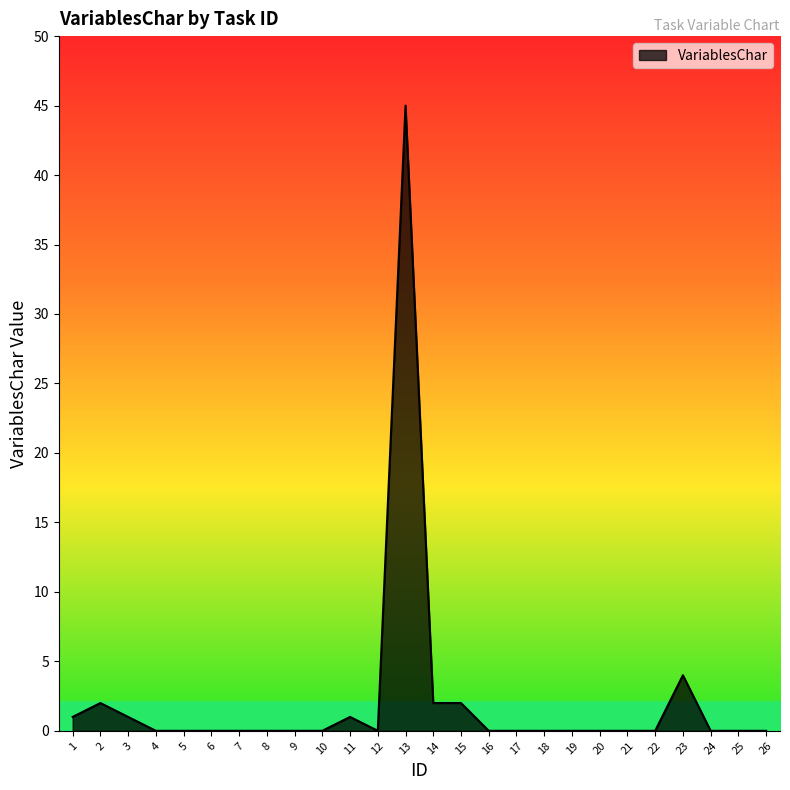

What is the difference between the values at 5 and 3?

1